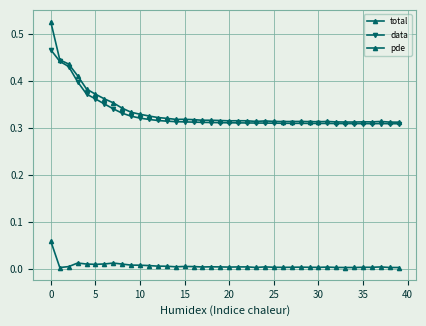

What is the lowest value of the total series?

0.3